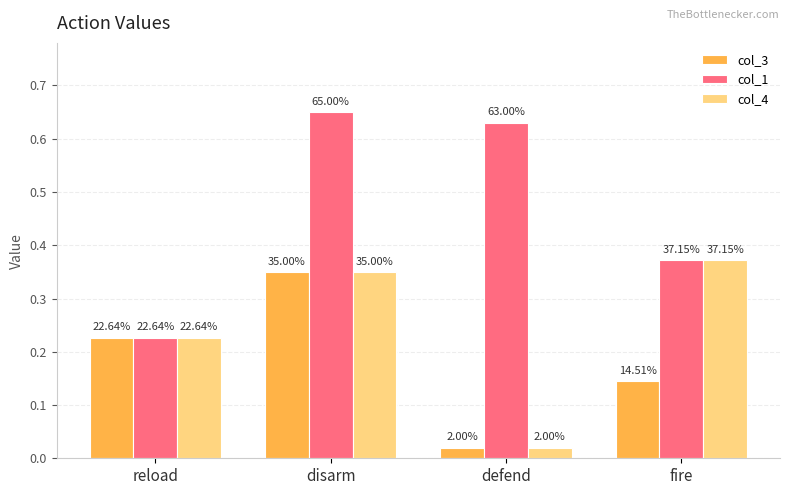

How many bars are there in each group?

3